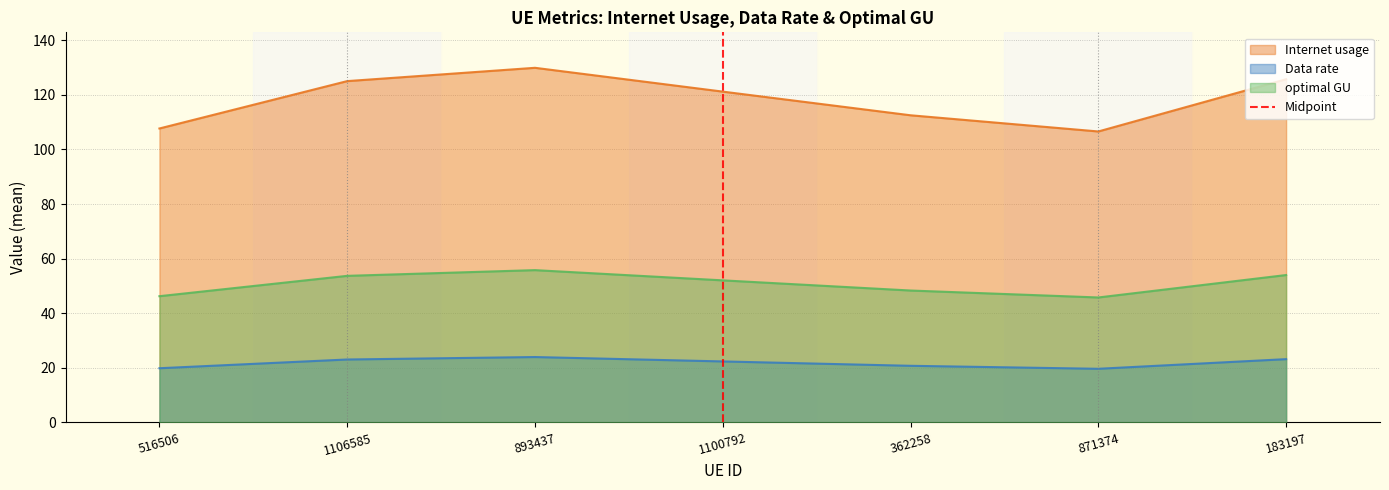

Is the value of optimal GU at 362258 greater than the value of Internet usage at 183197?

No